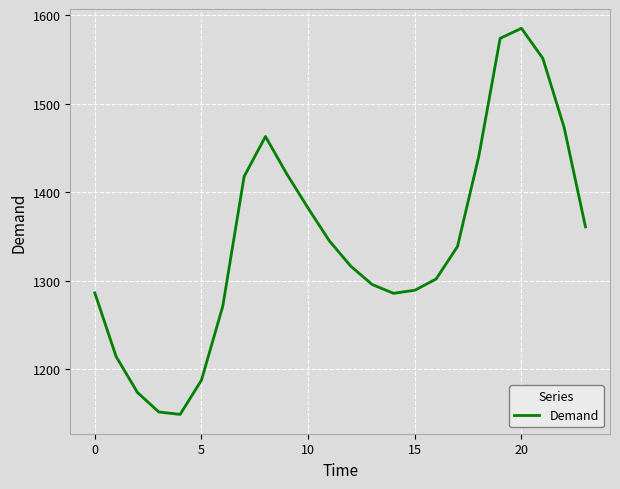

What is the smallest value displayed?

1148.9